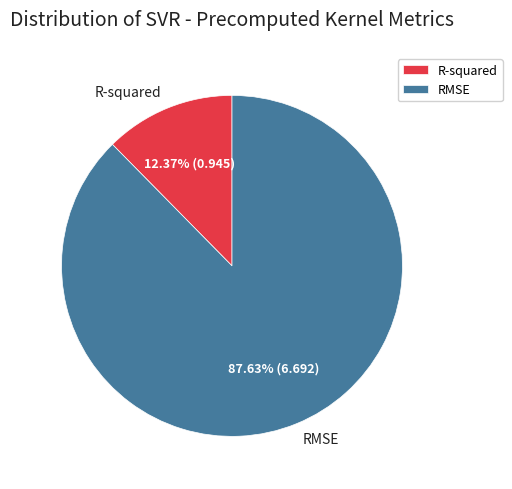

Which has a higher value, R-squared or RMSE?

RMSE